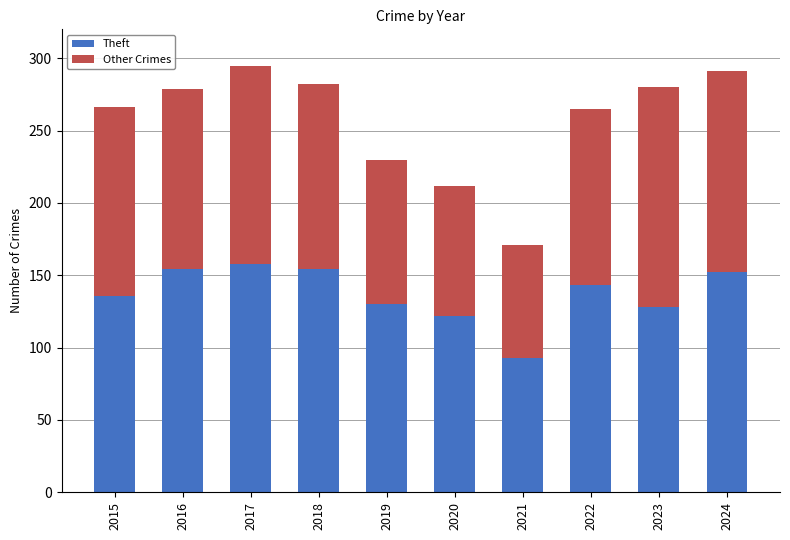

What is the highest value of the Theft series?

158